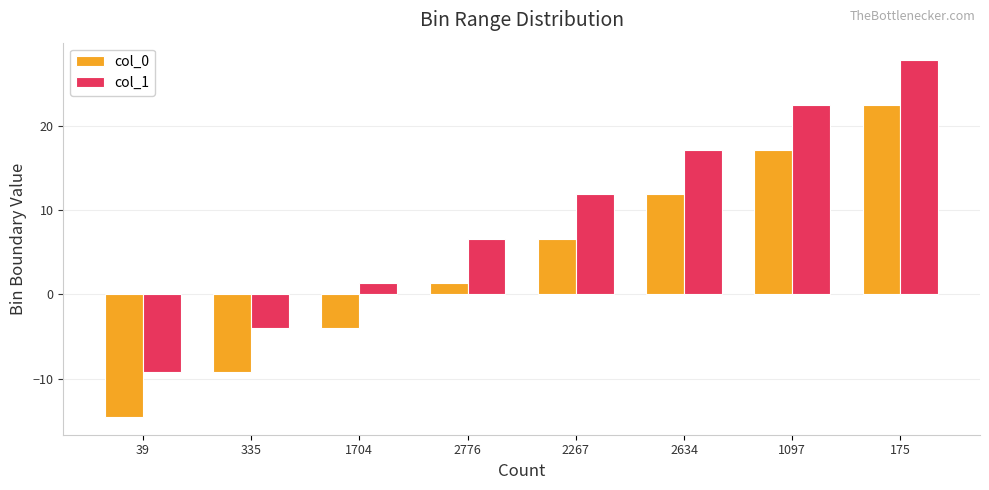

What are all the series names shown in the legend?

col_0, col_1